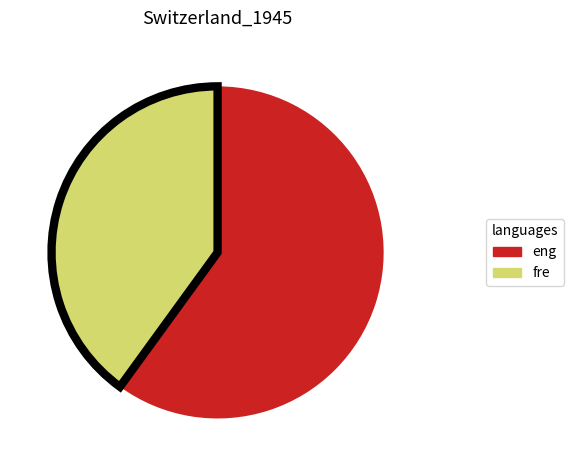

Does any single category account for the majority?

Yes